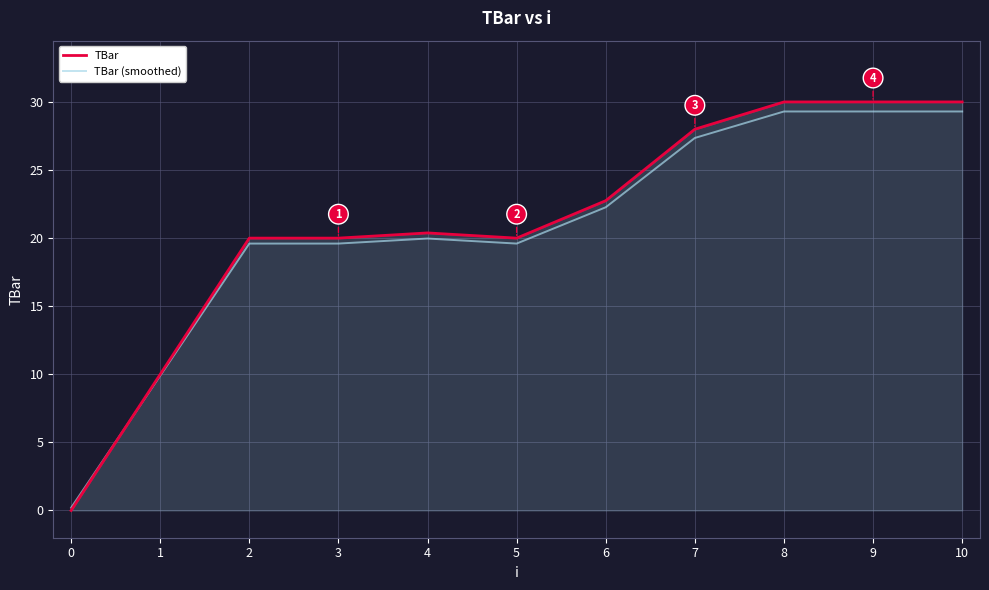

What is the total value across all series at 4?

40.4